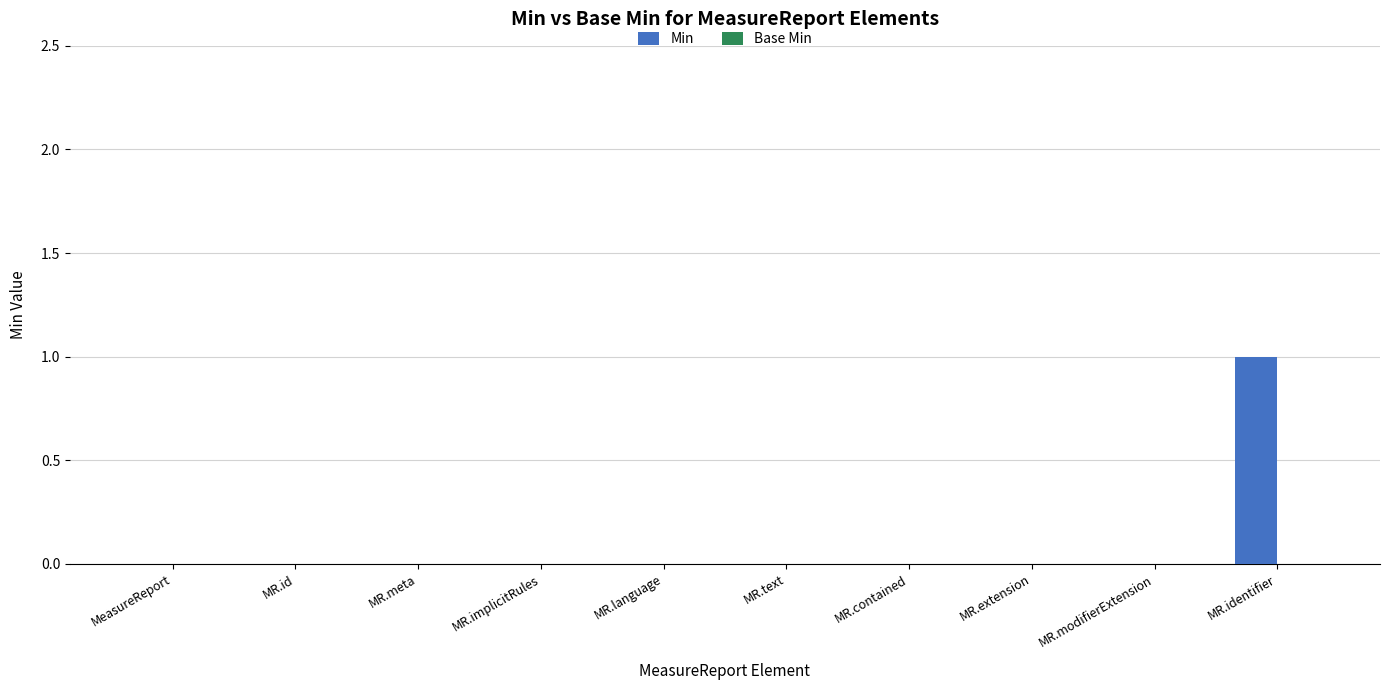

Reading left to right, list all the values displayed in this chart.

MeasureReport=0	MR.id=0	MR.meta=0	MR.implicitRules=0	MR.language=0	MR.text=0	MR.contained=0	MR.extension=0	MR.modifierExtension=0	MR.identifier=1